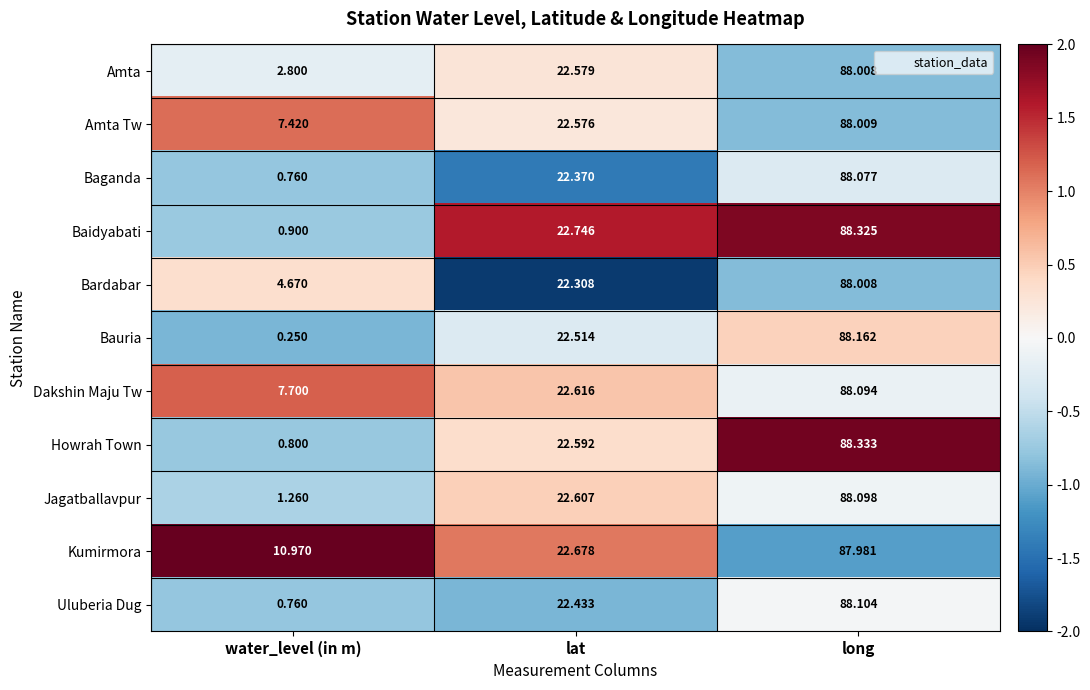

Rank the categories by Jagatballavpur value from lowest to highest.

water_level (in m), lat, long